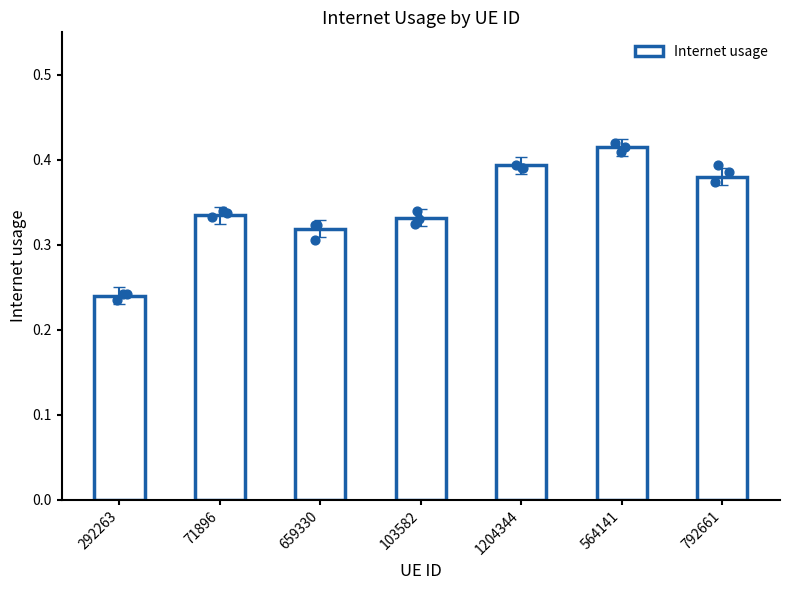

What is the change in value from 292263 to 659330?

+0.1